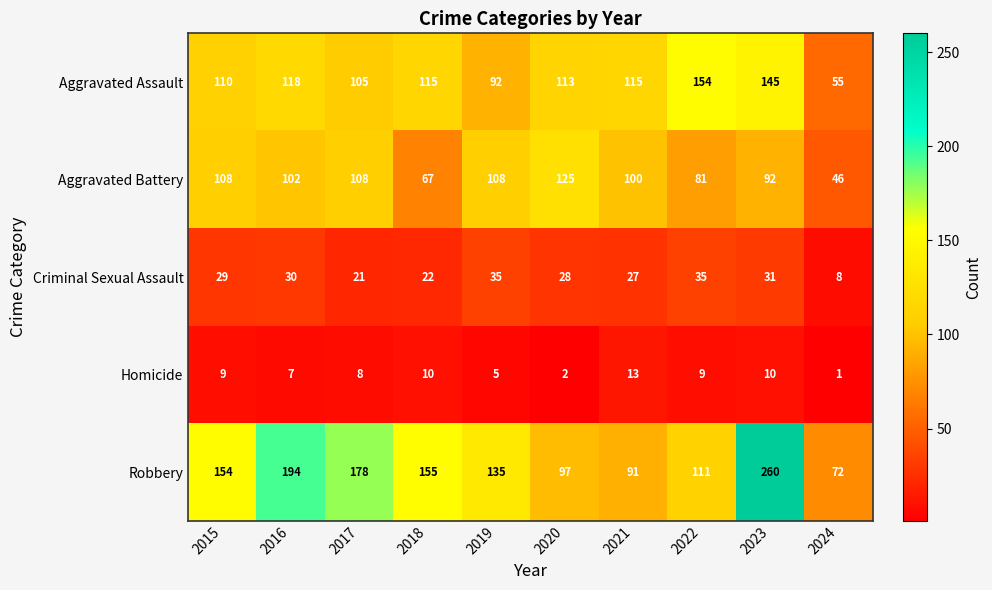

What is the difference between the maximum and minimum values in the Criminal Sexual Assault series?

27